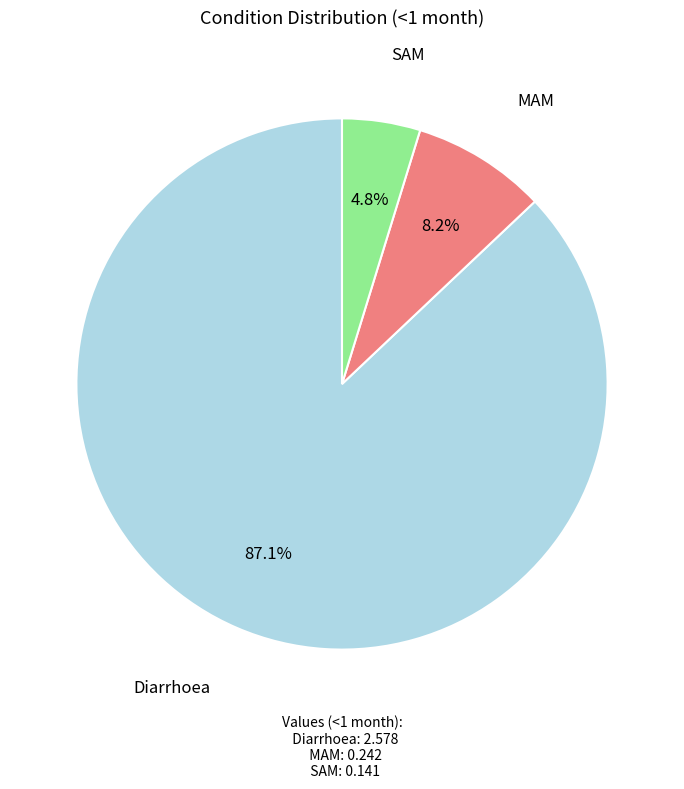

Count the number of slices in the pie.

3